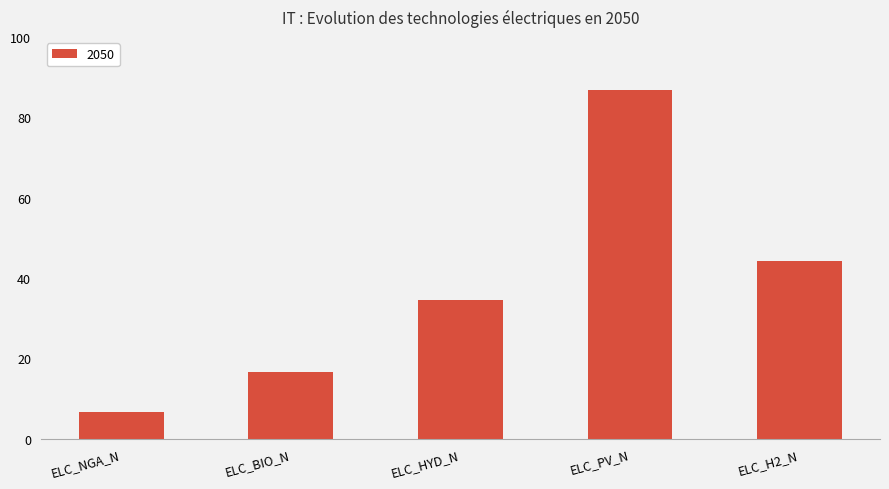

What is the difference between the values at ELC_PV_N and ELC_HYD_N?

52.3